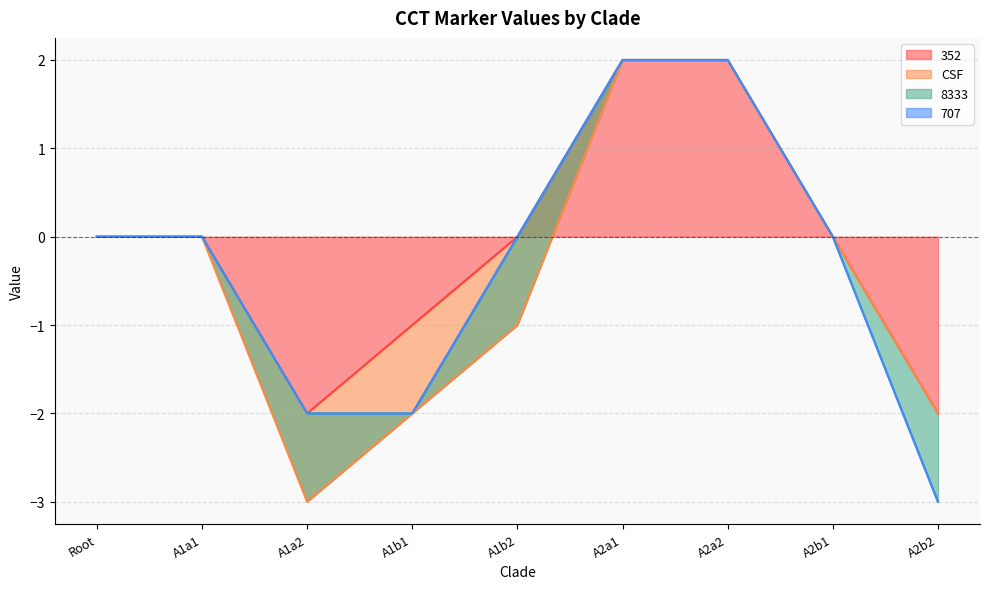

The value of 8333 at A2a1 is -1. True or false?

False